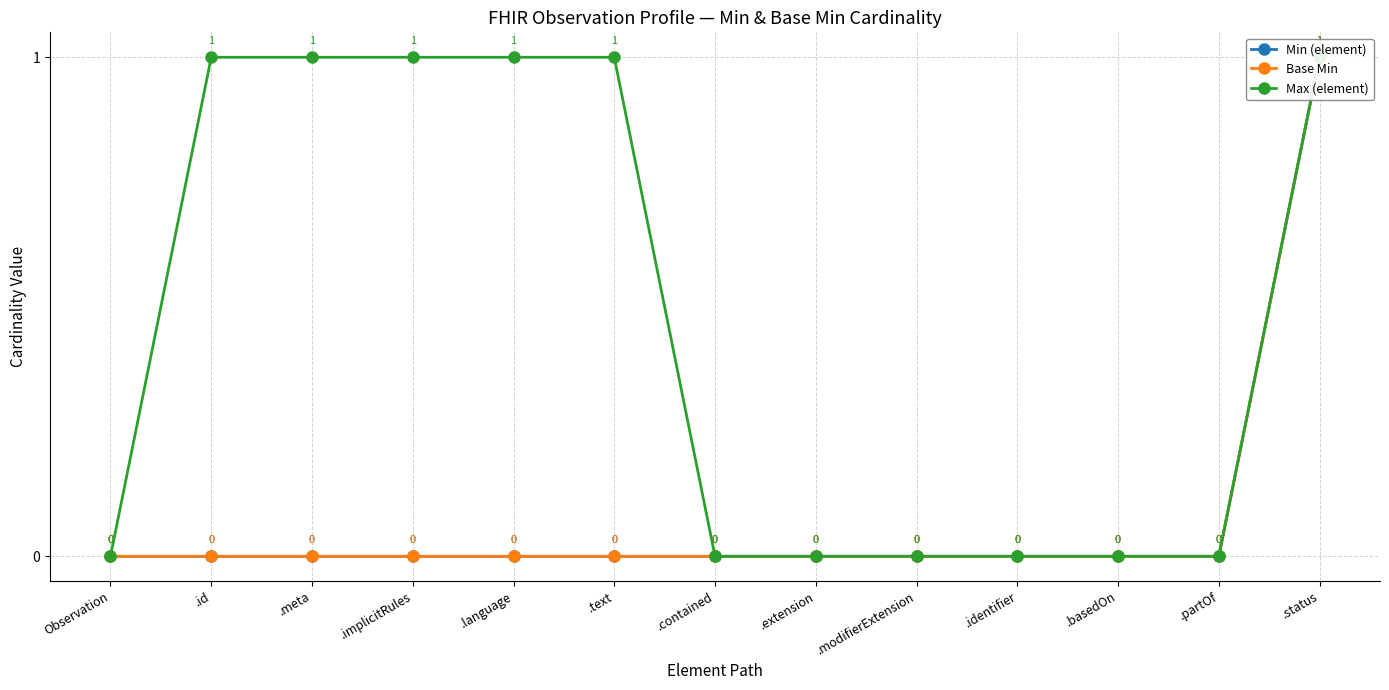

True or false: Base Min has a value of 1 at .contained.

False